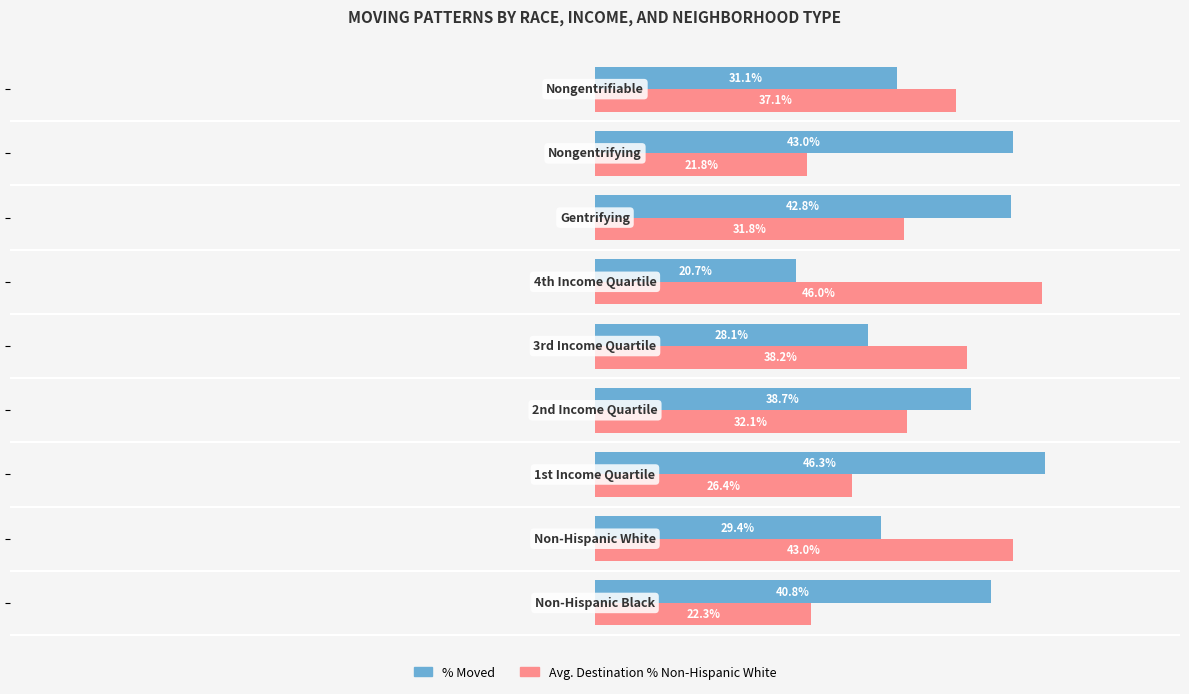

List the series in order of their peak value, highest first.

% Moved, Avg. Destination % Non-Hispanic White